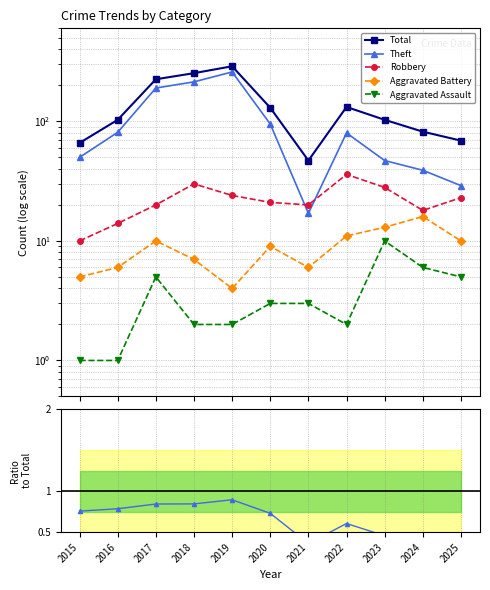

The Theft series shows 0.7 at 2020. True or false?

True